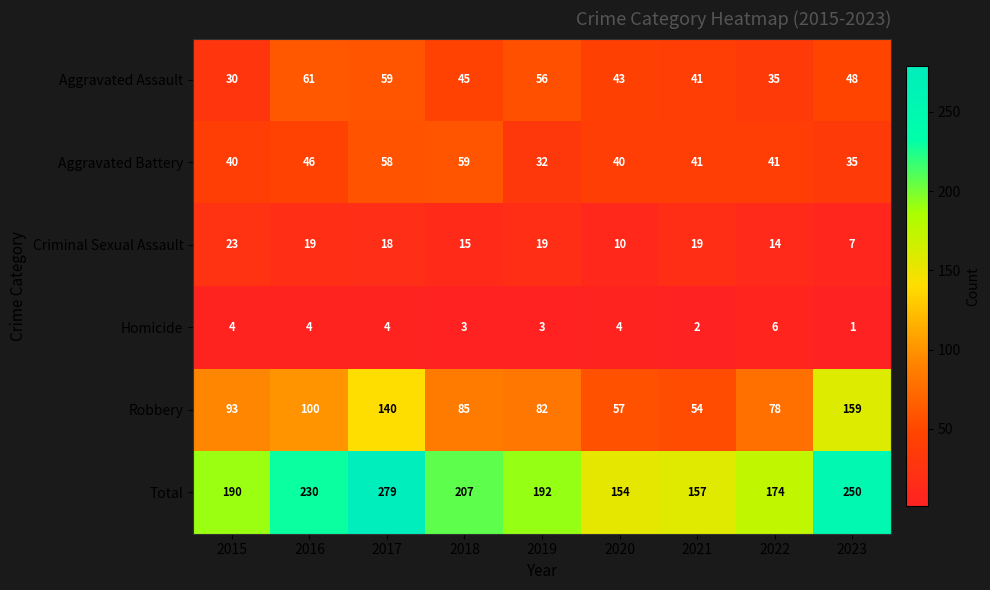

At which label does Robbery first exceed 85?

2015